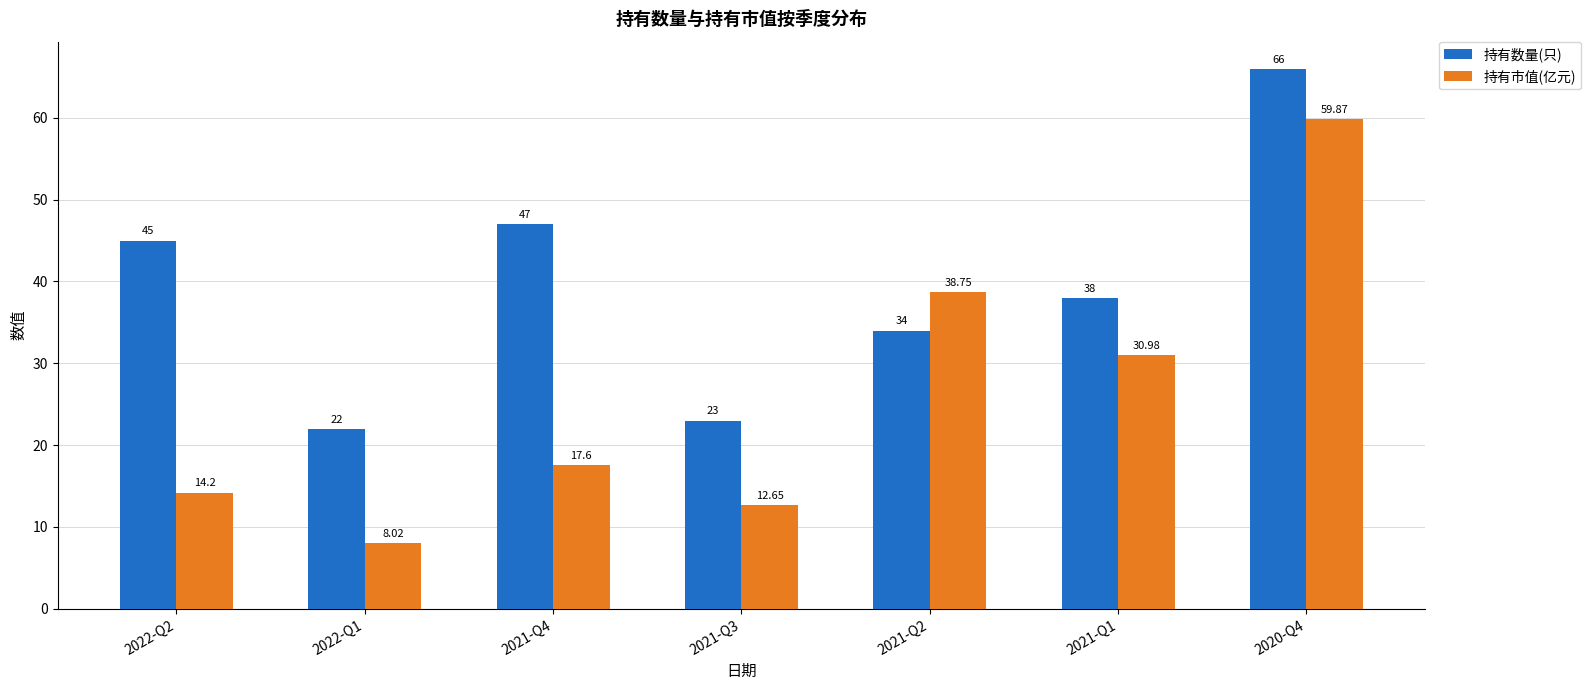

Which category has the lowest value in the 持有数量(只) series?

2022-Q1